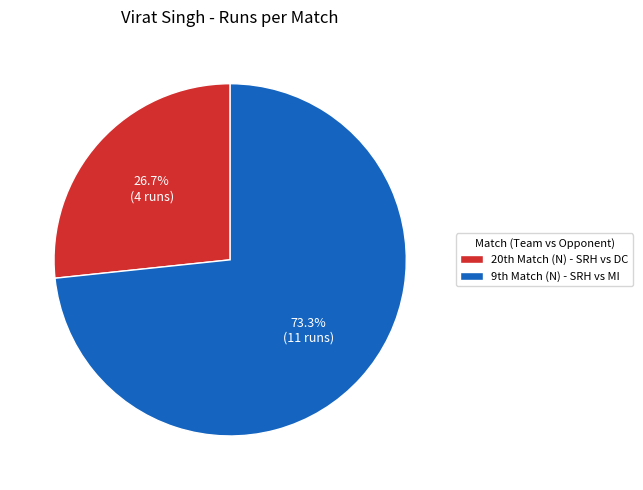

Which category accounts for the majority?

9th Match (N)